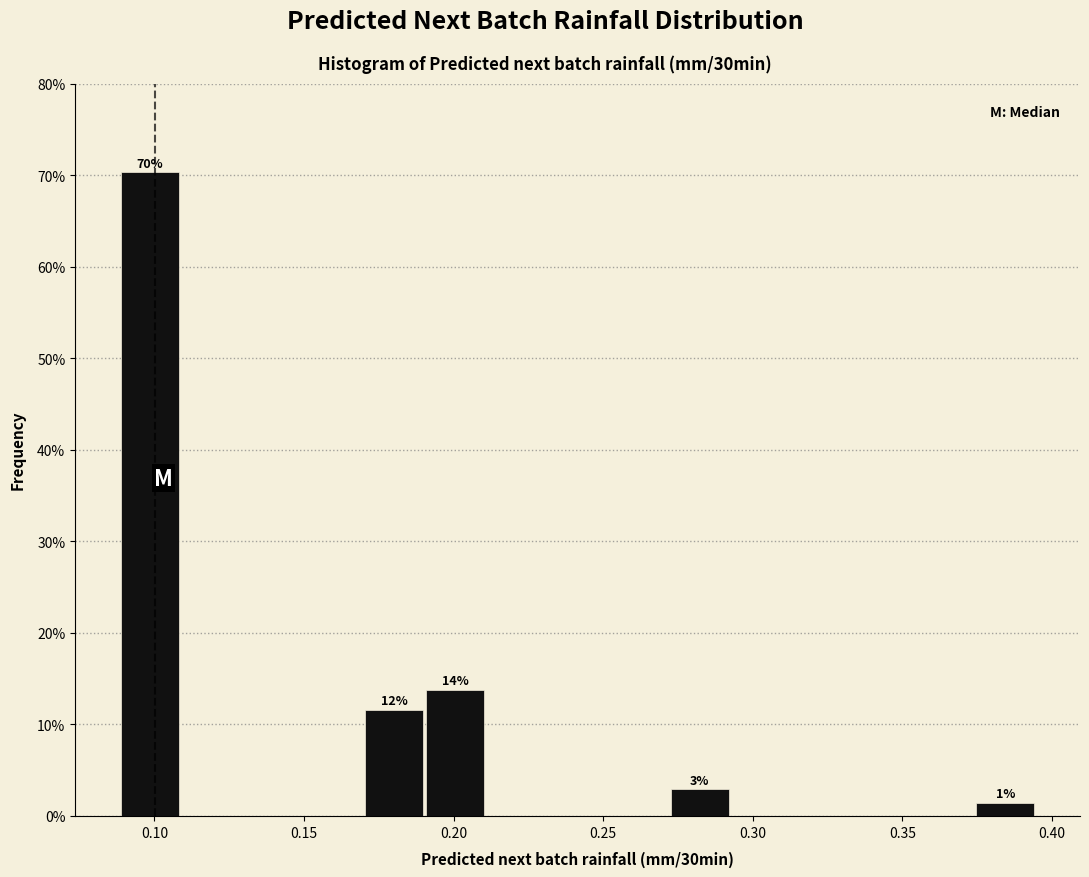

Which range on the x-axis has the tallest bar?

0.090 to 0.110